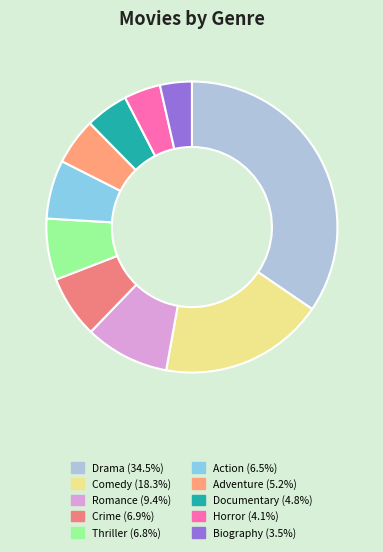

Combined, do Comedy and Documentary account for over 50%?

No